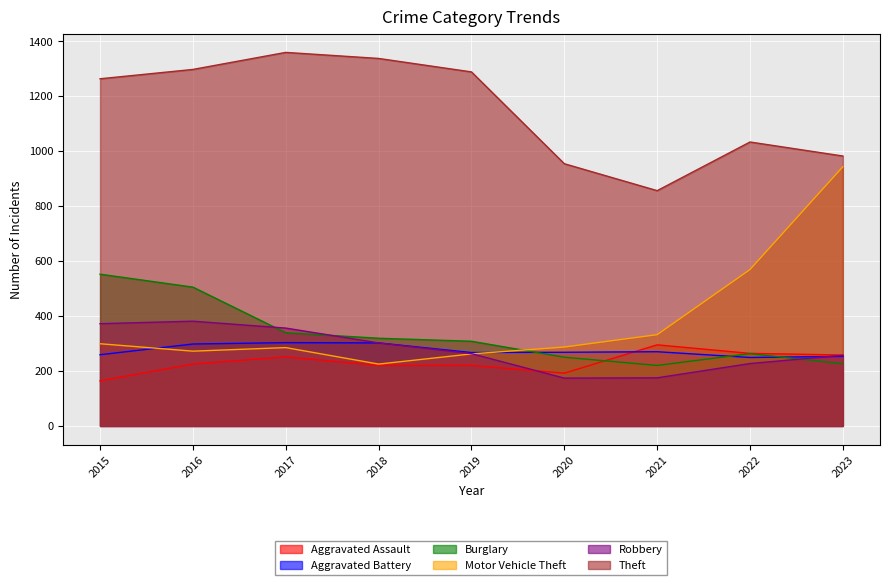

List the labels in order of Robbery value, largest first.

2016, 2015, 2017, 2018, 2019, 2023, 2022, 2021, 2020